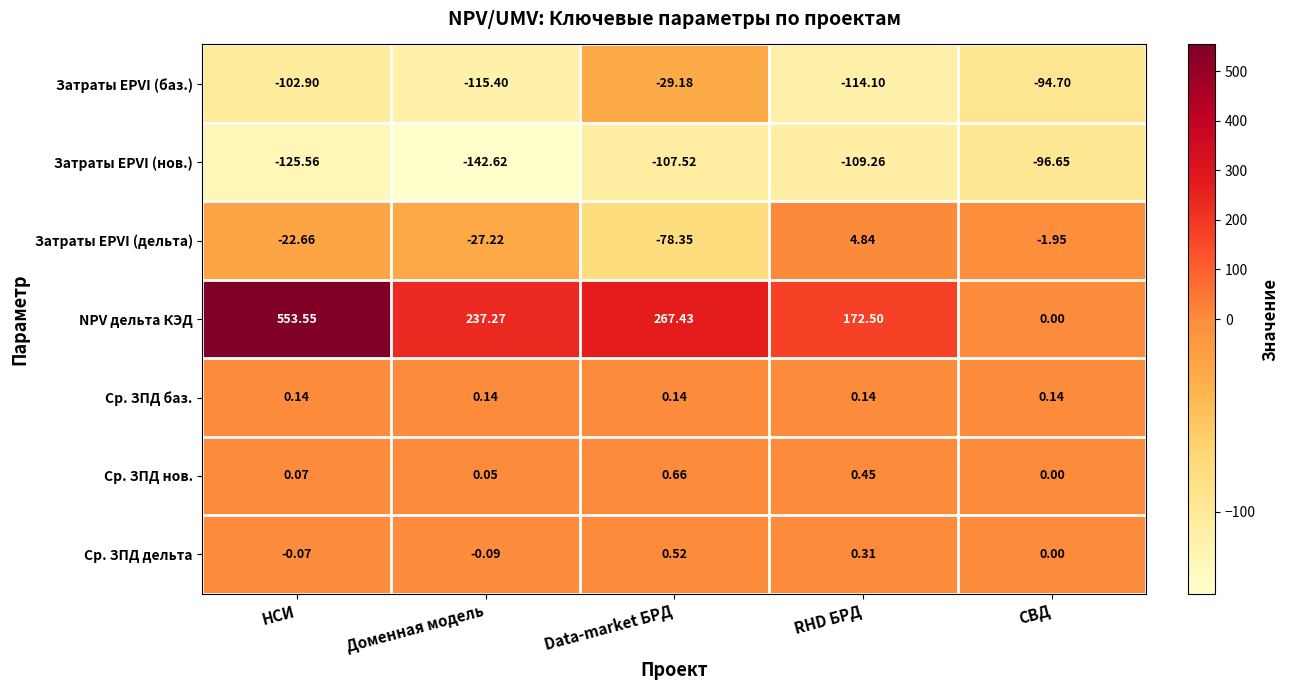

Is the value of Затраты EPVI (дельта) at НСИ greater than the value of Ср. ЗПД баз. at СВД?

No